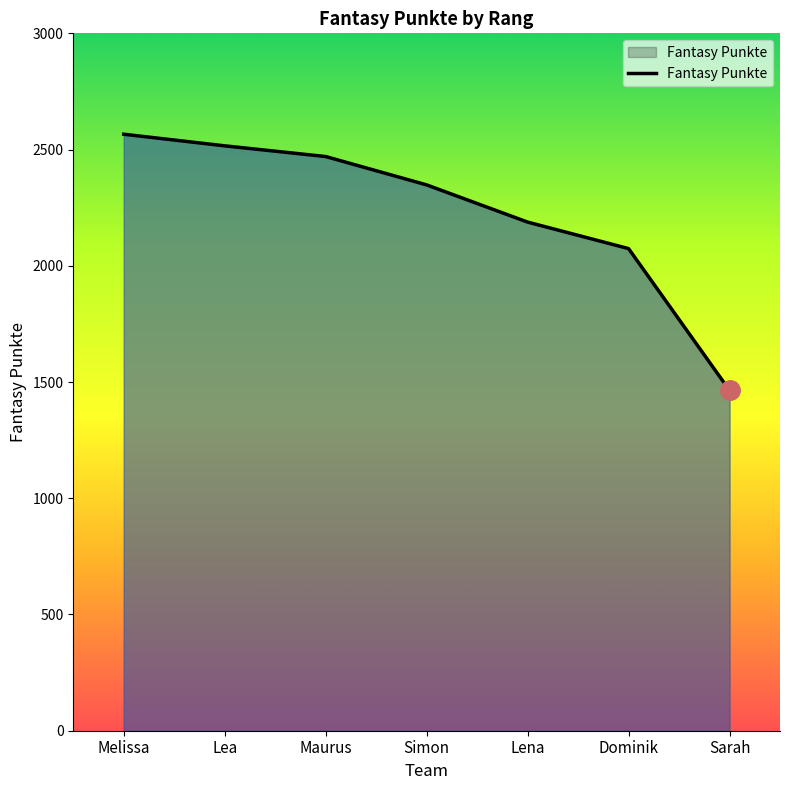

How many lines are shown in the chart?

1